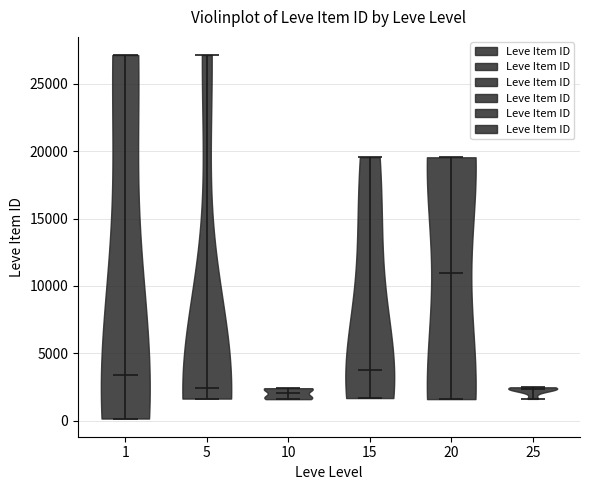

Reading left to right, read every violin against the y-axis: where its median line is, and the lowest and highest points it reaches. The values are not printed on the chart, so give them approximately, as read against the axis.

1: median line 3500, lowest point 0, highest point 27000
5: median line 2500, lowest point 1500, highest point 27000
10: median line 2000, lowest point 1500, highest point 2500
15: median line 4000, lowest point 1500, highest point 19500
20: median line 11000, lowest point 1500, highest point 19500
25: median line 2500, lowest point 1500, highest point 2500